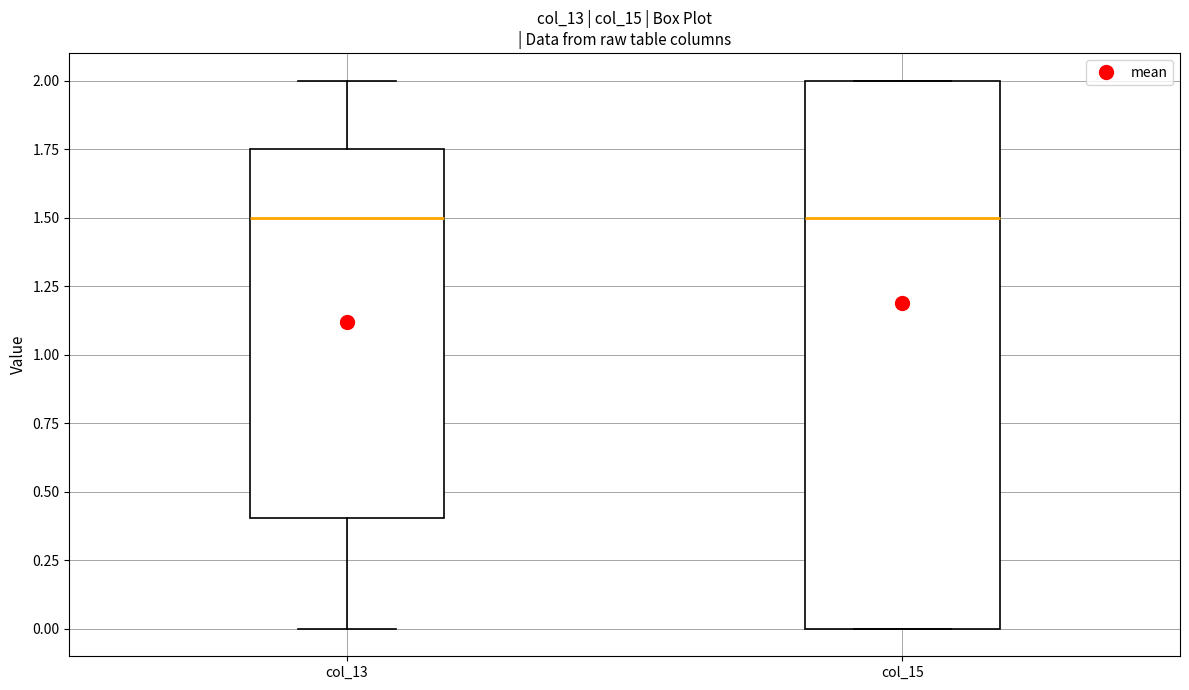

Comparing the boxes themselves (not the whiskers), which one is the tallest?

col_15